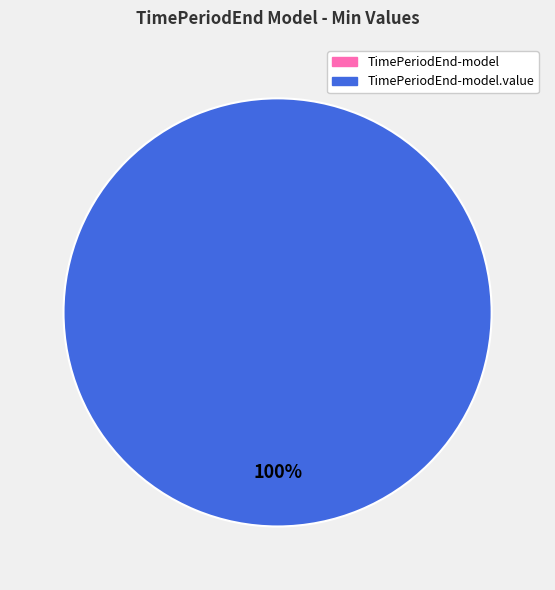

How many slices are in this pie chart?

2